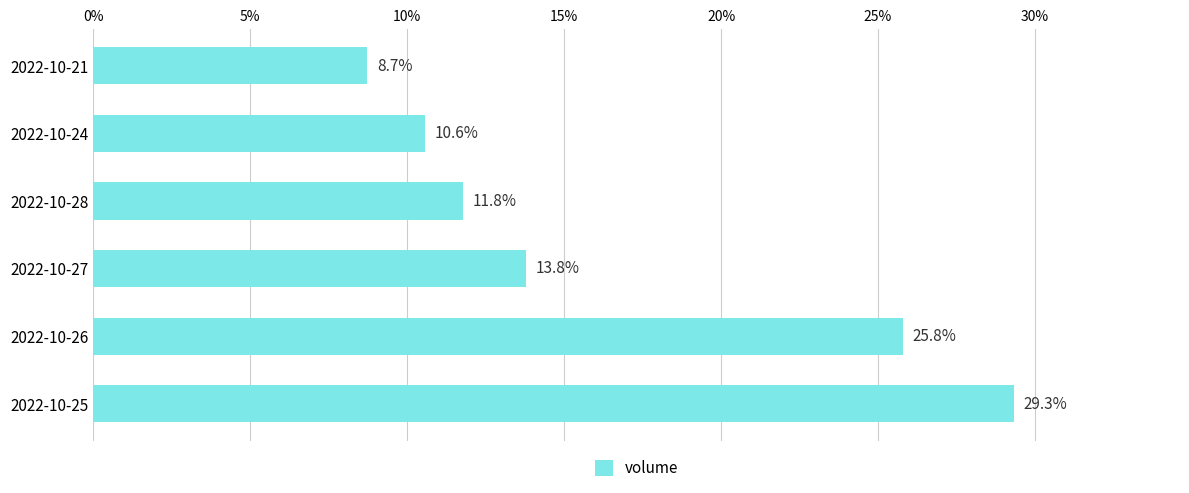

The value at 2022-10-25 is 29.3. True or false?

True